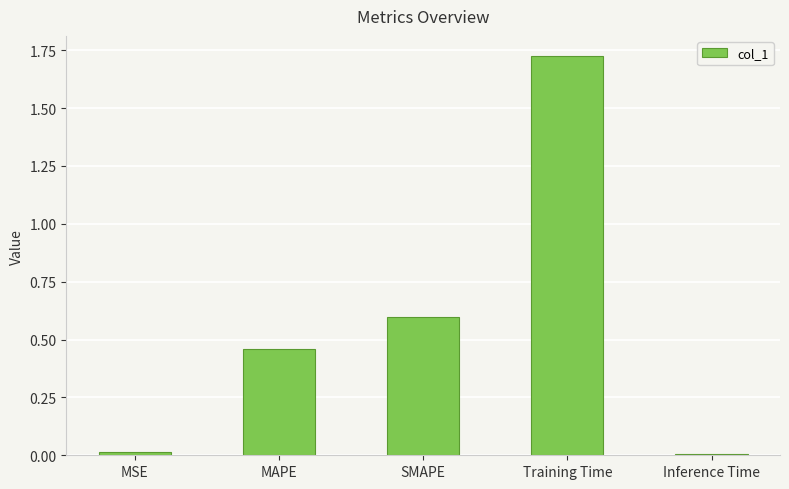

What is the change in value from MSE to SMAPE?

+0.6